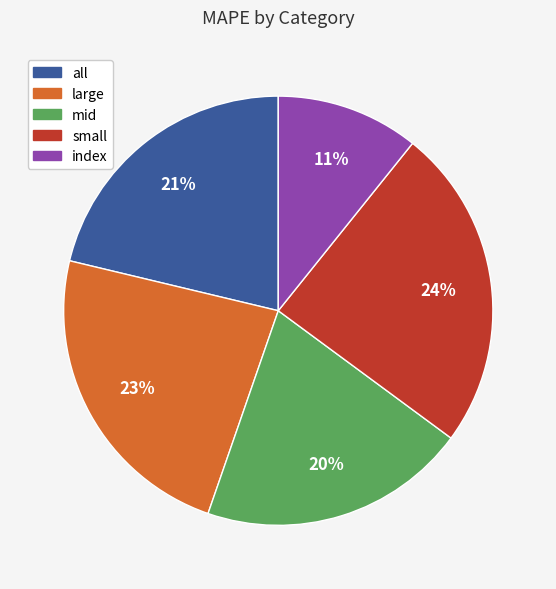

Does mid represent more than half of the total?

No